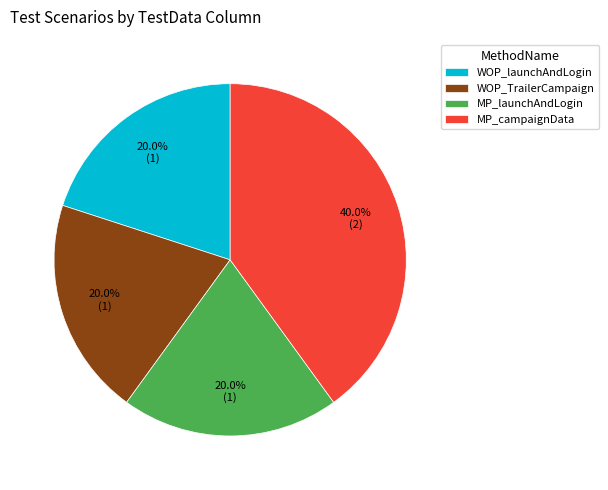

Does MP_campaignData represent more than half of the total?

No